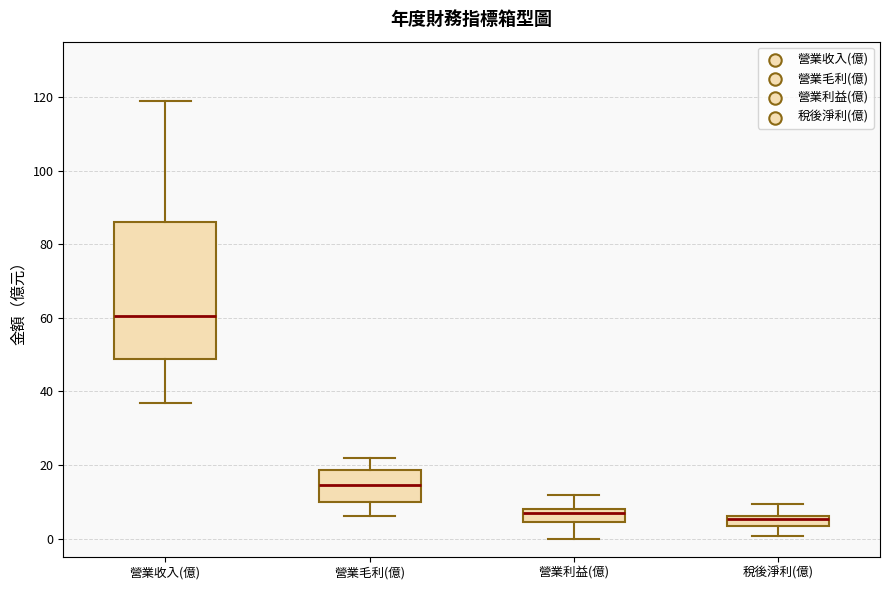

Where does the lower whisker of the box for 營業收入(億) end on the y-axis? The values are not printed on the chart, so give them approximately, as read against the axis.

38